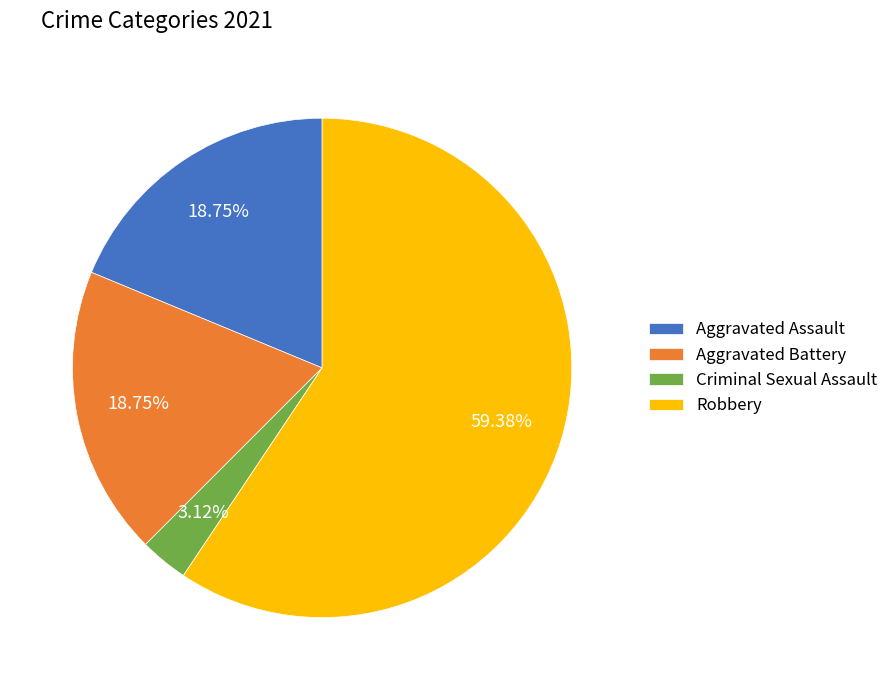

True or false: Aggravated Assault accounts for 27% of the total.

False